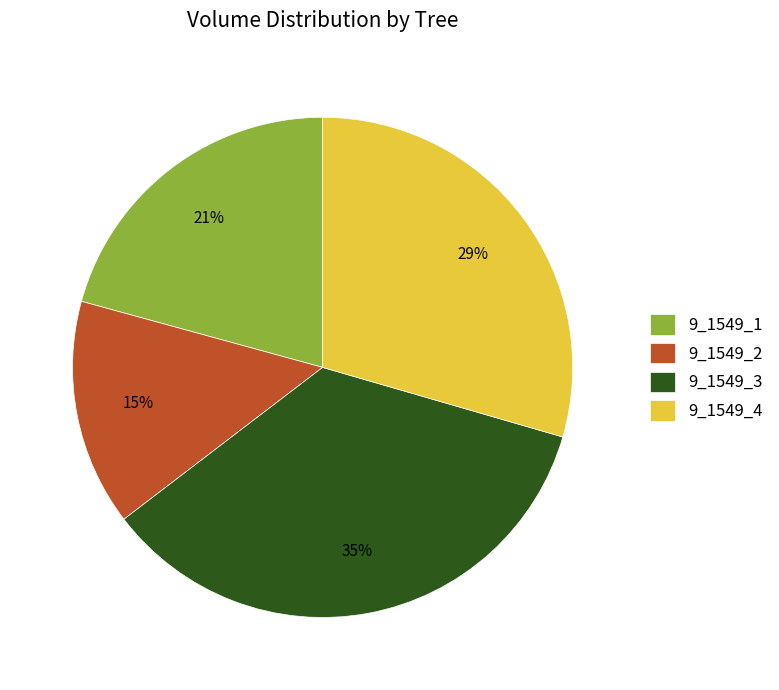

Rank the categories by value from lowest to highest.

9_1549_2, 9_1549_1, 9_1549_4, 9_1549_3